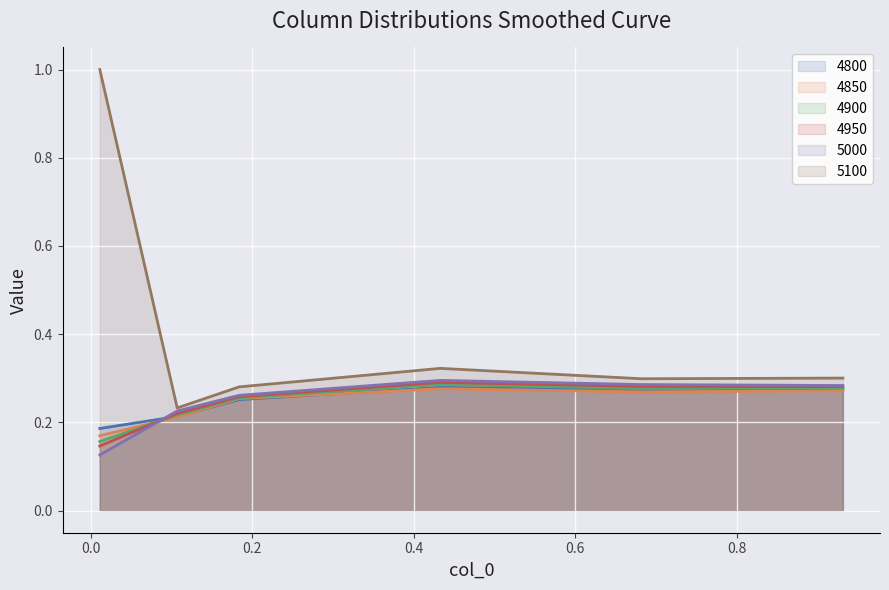

True or false: 5100 has a value of 0.3 at 0.6821917808219178.

True